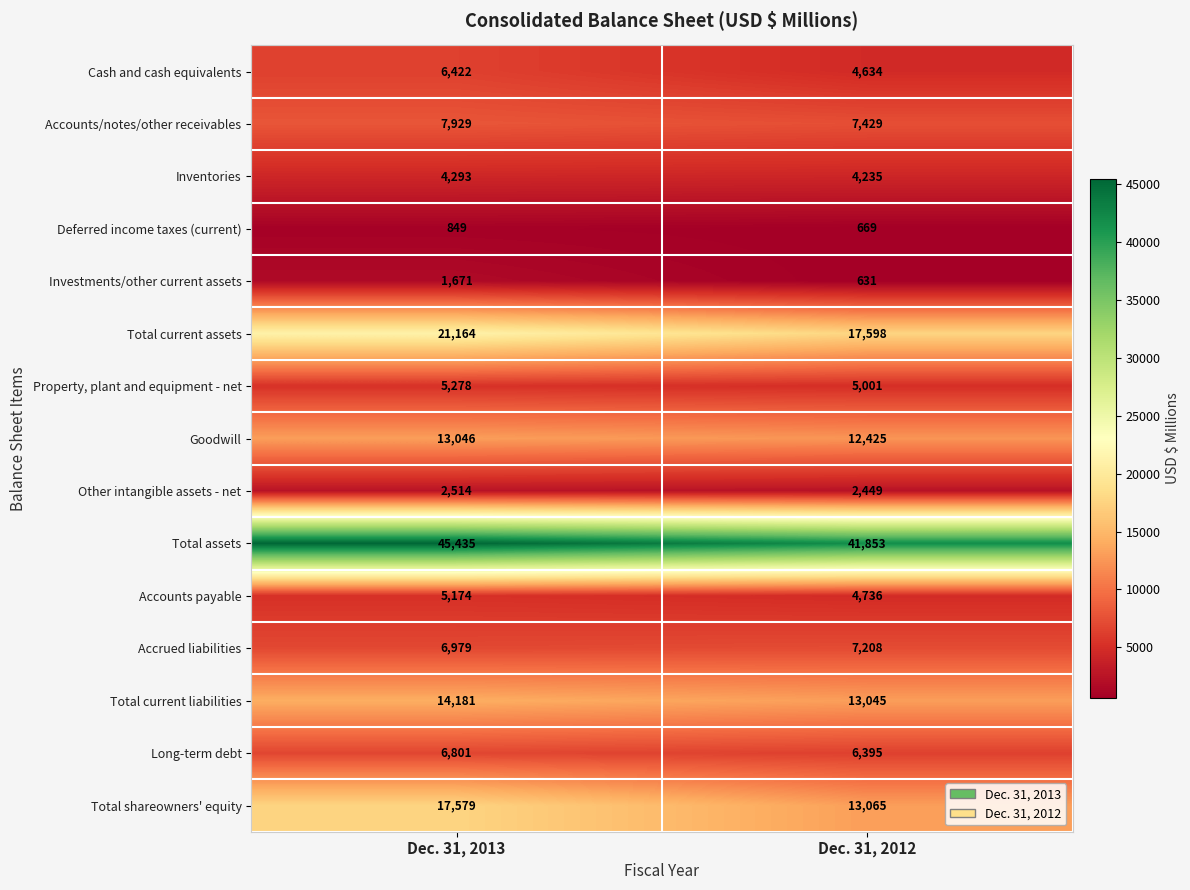

Reading left to right, transcribe all the data shown in this chart.

Cash and cash equivalents: Dec. 31, 2013=6422	Dec. 31, 2012=4634
Accounts/notes/other receivables: Dec. 31, 2013=7929	Dec. 31, 2012=7429
Inventories: Dec. 31, 2013=4293	Dec. 31, 2012=4235
Deferred income taxes (current): Dec. 31, 2013=849	Dec. 31, 2012=669
Investments/other current assets: Dec. 31, 2013=1671	Dec. 31, 2012=631
Total current assets: Dec. 31, 2013=21164	Dec. 31, 2012=17598
Property, plant and equipment - net: Dec. 31, 2013=5278	Dec. 31, 2012=5001
Goodwill: Dec. 31, 2013=13046	Dec. 31, 2012=12425
Other intangible assets - net: Dec. 31, 2013=2514	Dec. 31, 2012=2449
Total assets: Dec. 31, 2013=45435	Dec. 31, 2012=41853
Accounts payable: Dec. 31, 2013=5174	Dec. 31, 2012=4736
Accrued liabilities: Dec. 31, 2013=6979	Dec. 31, 2012=7208
Total current liabilities: Dec. 31, 2013=14181	Dec. 31, 2012=13045
Long-term debt: Dec. 31, 2013=6801	Dec. 31, 2012=6395
Total shareowners' equity: Dec. 31, 2013=17579	Dec. 31, 2012=13065